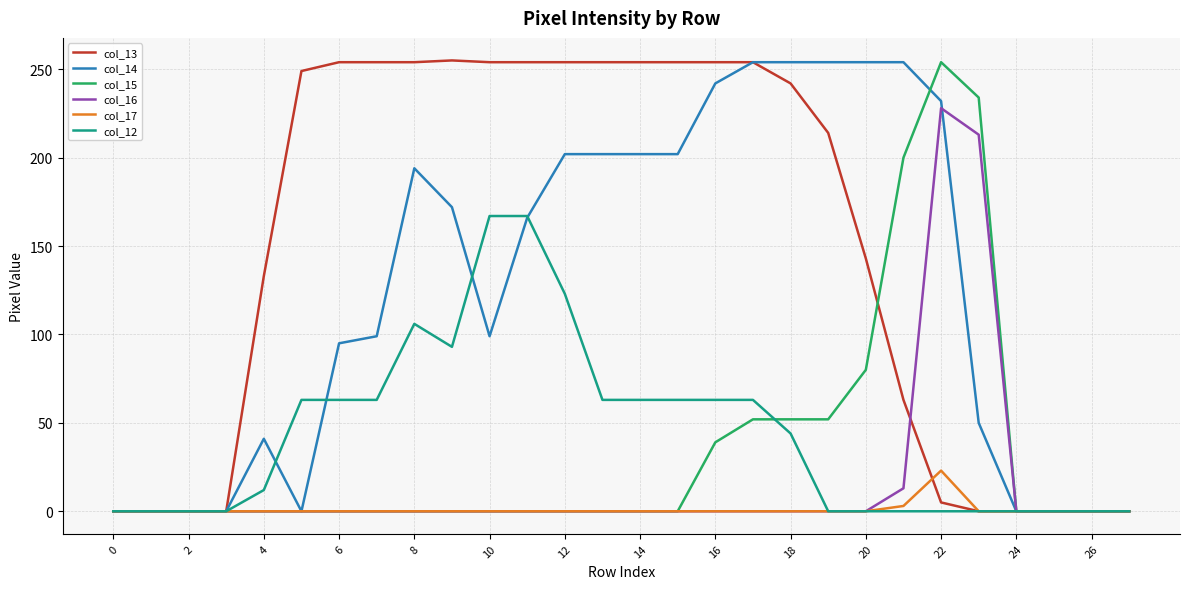

Which series has the largest total across all categories?

col_13